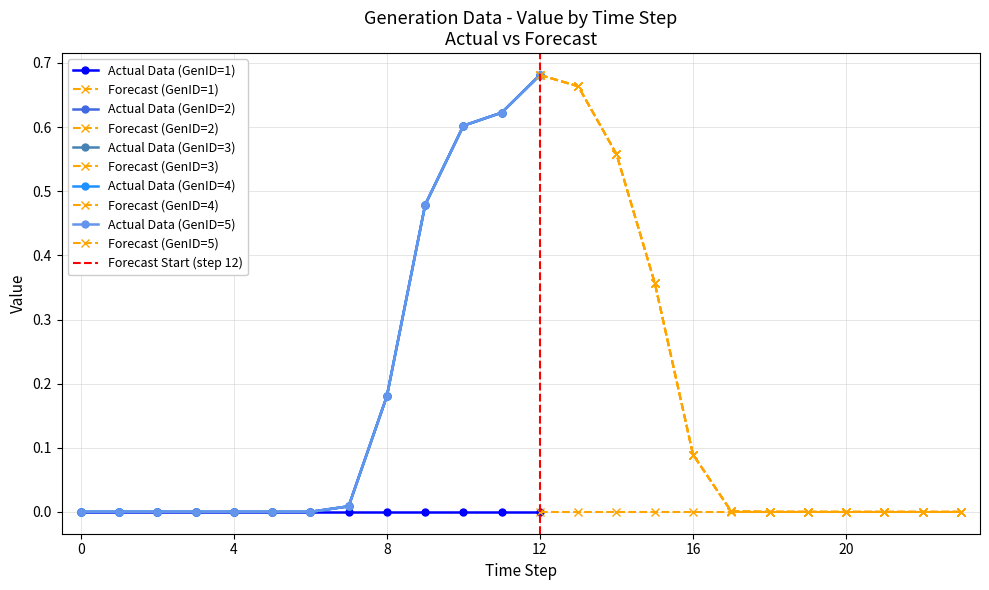

Rank the series by their maximum value, from lowest to highest.

GenID=1, GenID=2, GenID=3, GenID=4, GenID=5